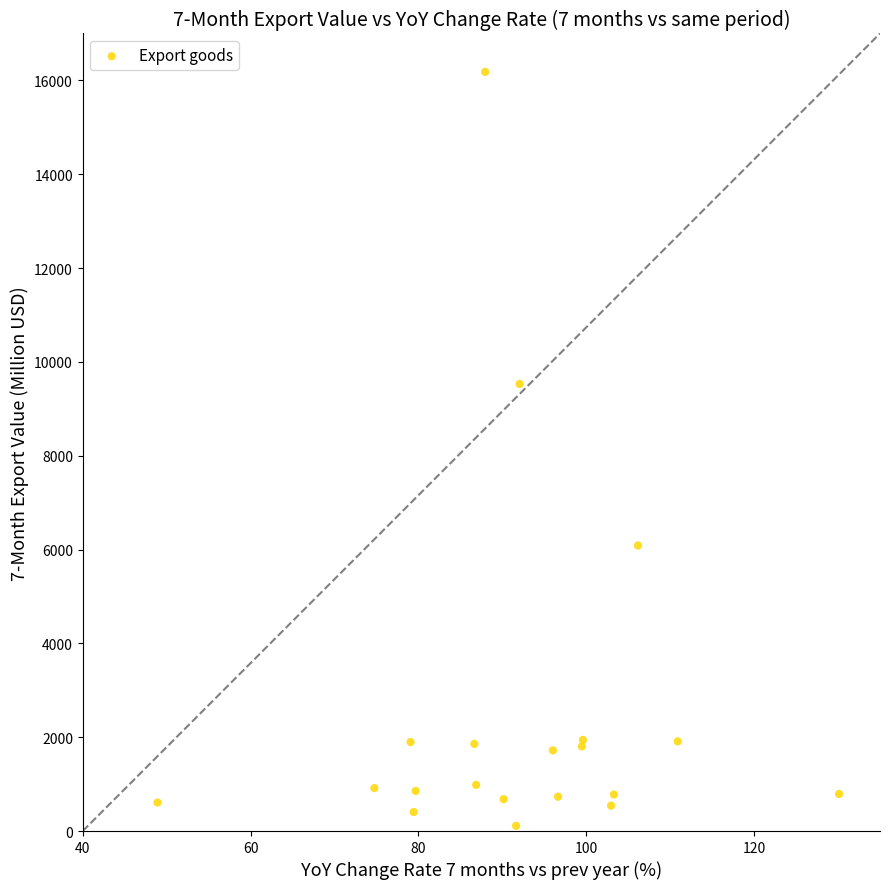

What Y value in the scatter plot is closest to 8146?

9530.2